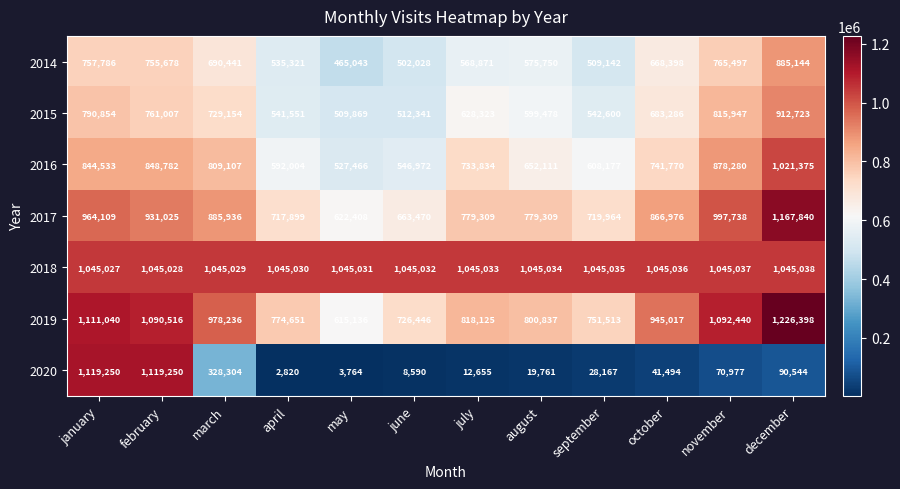

At how many categories does at least one series exceed 343694?

12